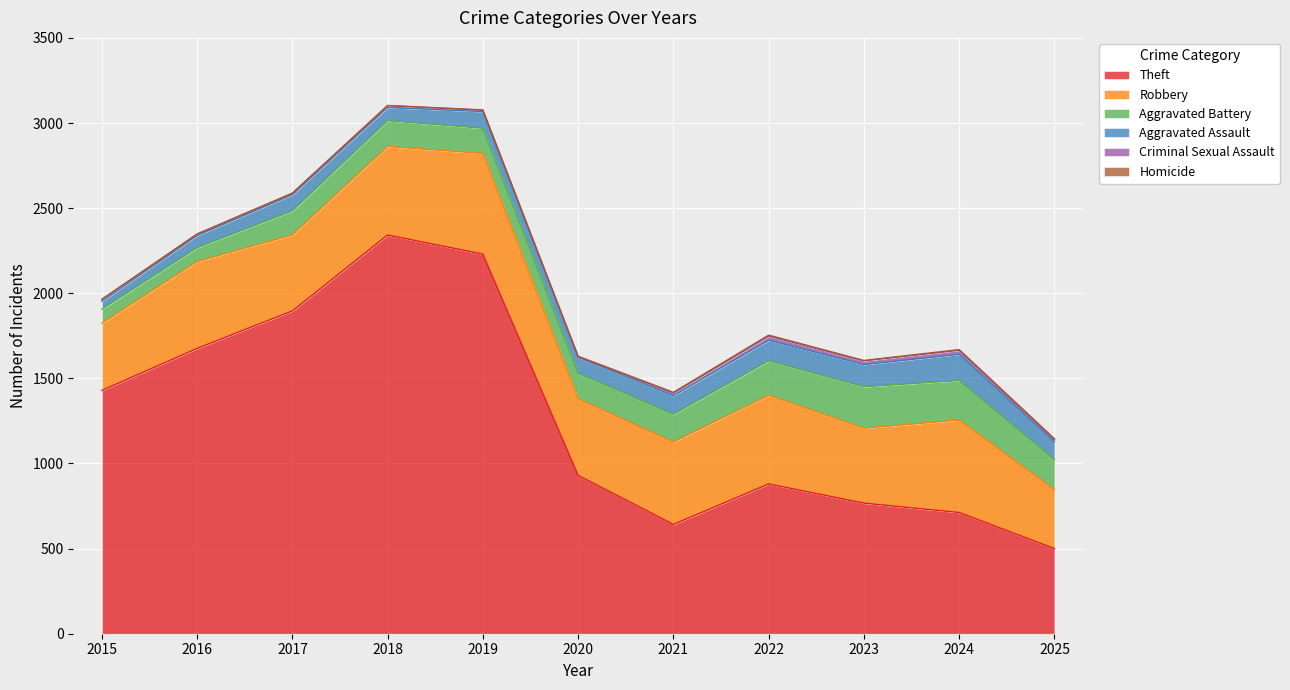

Reading left to right, list all the values displayed in this chart.

Theft: 2015=1429	2016=1676	2017=1896	2018=2342	2019=2230	2020=930	2021=642	2022=880	2023=767	2024=712	2025=500
Robbery: 2015=395	2016=510	2017=446	2018=520	2019=591	2020=450	2021=484	2022=521	2023=440	2024=543	2025=346
Aggravated Battery: 2015=82	2016=82	2017=142	2018=152	2019=148	2020=150	2021=163	2022=202	2023=244	2024=232	2025=178
Aggravated Assault: 2015=46	2016=71	2017=95	2018=77	2019=98	2020=94	2021=110	2022=121	2023=130	2024=154	2025=103
Criminal Sexual Assault: 2015=12	2016=8	2017=8	2018=11	2019=8	2020=3	2021=14	2022=24	2023=22	2024=24	2025=14
Homicide: 2015=0	2016=1	2017=1	2018=1	2019=2	2020=3	2021=5	2022=6	2023=2	2024=4	2025=4